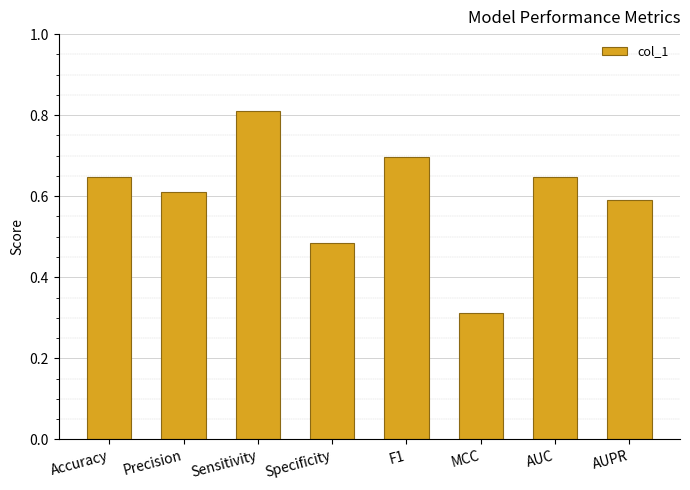

Is it true that the value at F1 is 0.7?

True